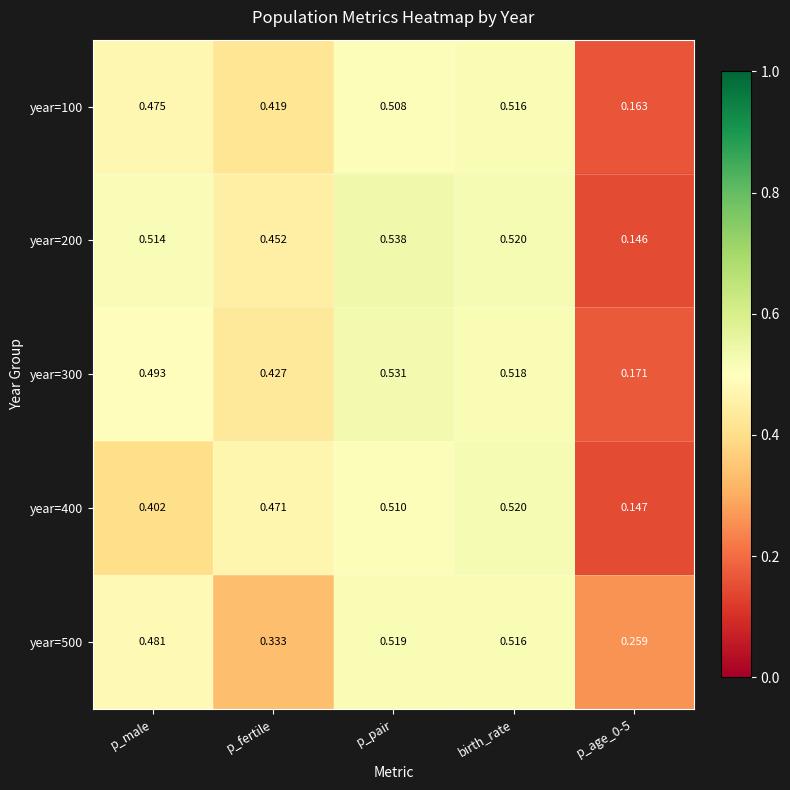

At which category is the sum across all series the highest?

p_pair